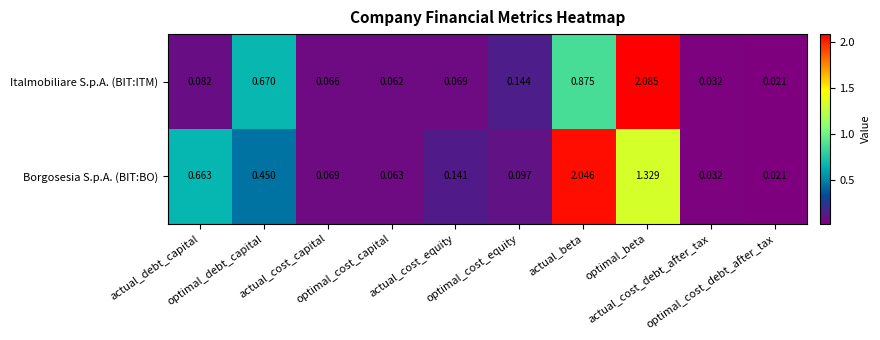

Rank the series by their average value, from highest to lowest.

Borgosesia S.p.A. (BIT:BO), Italmobiliare S.p.A. (BIT:ITM)